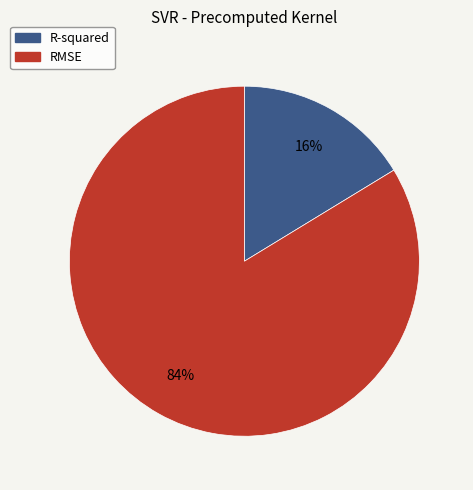

To the nearest percent, what portion does RMSE represent?

84%